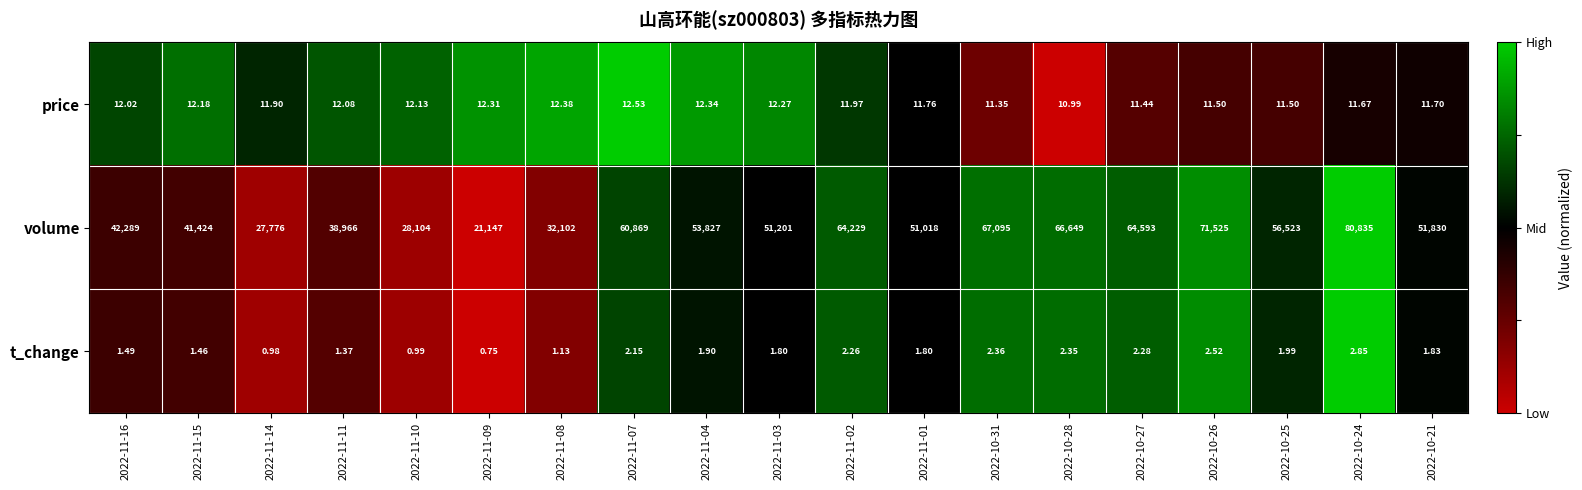

At 2022-11-07, list the series in order from largest to smallest.

volume, price, t_change